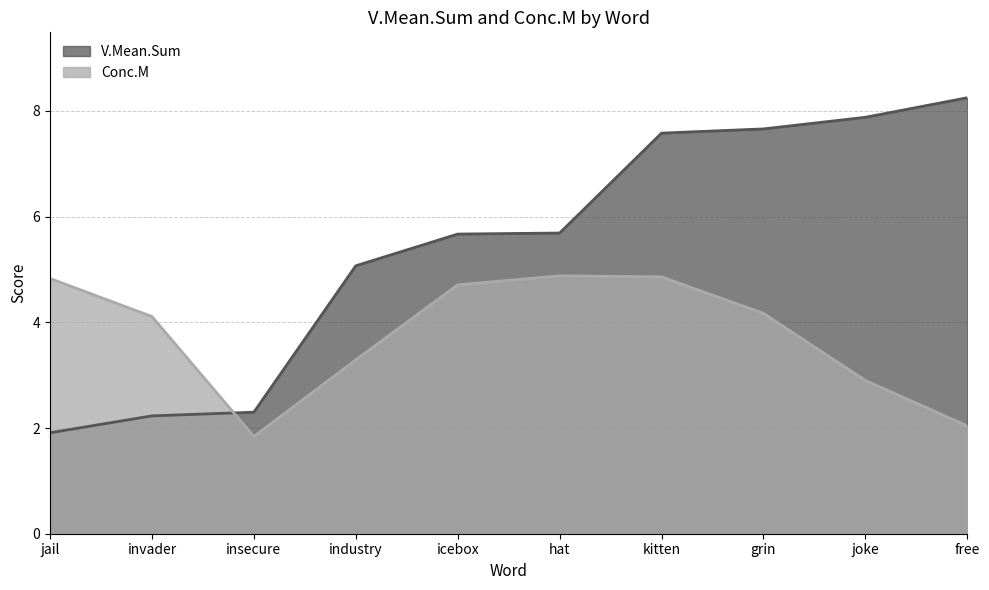

At which category does Conc.M reach its first local valley?

insecure